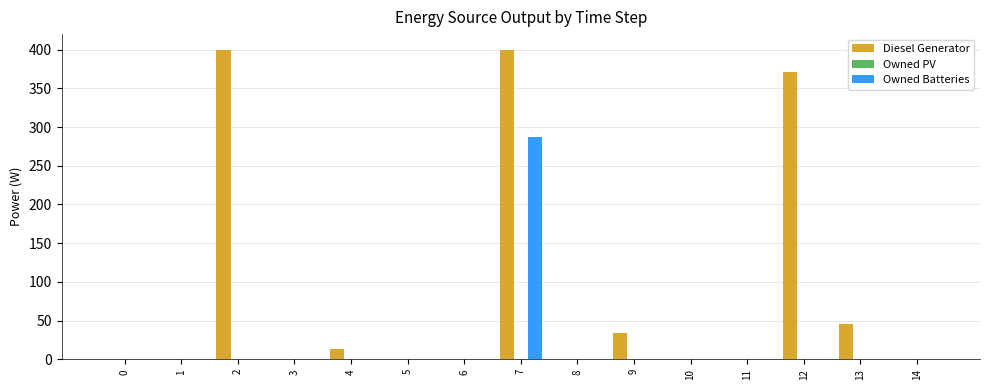

Which series has the widest spread of values?

Diesel Generator